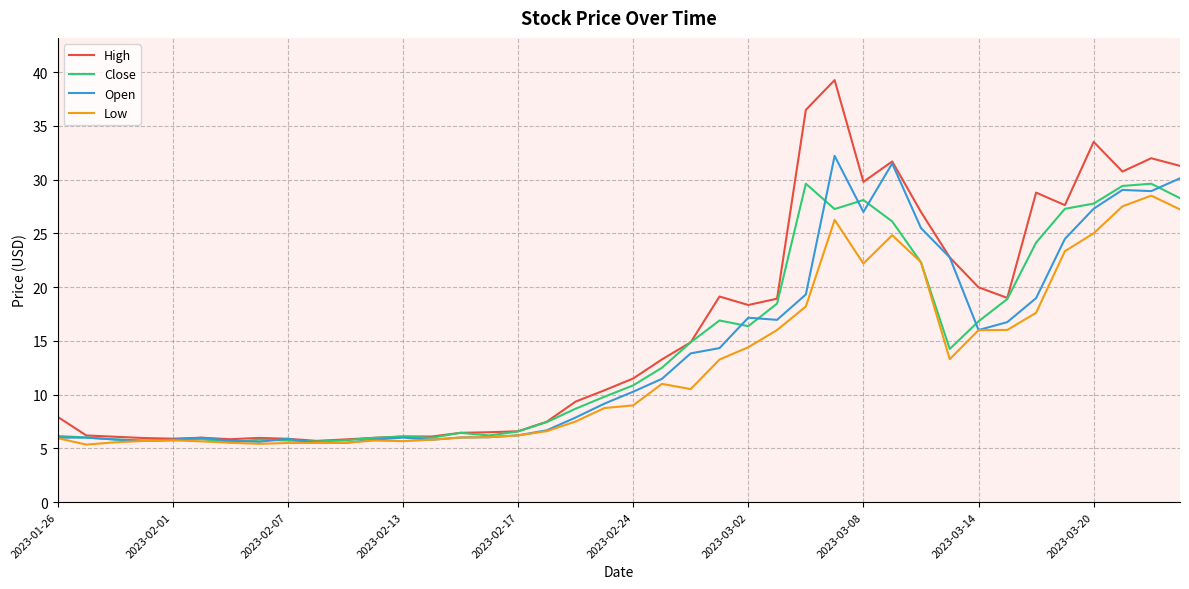

What is the maximum value for Close?

29.6